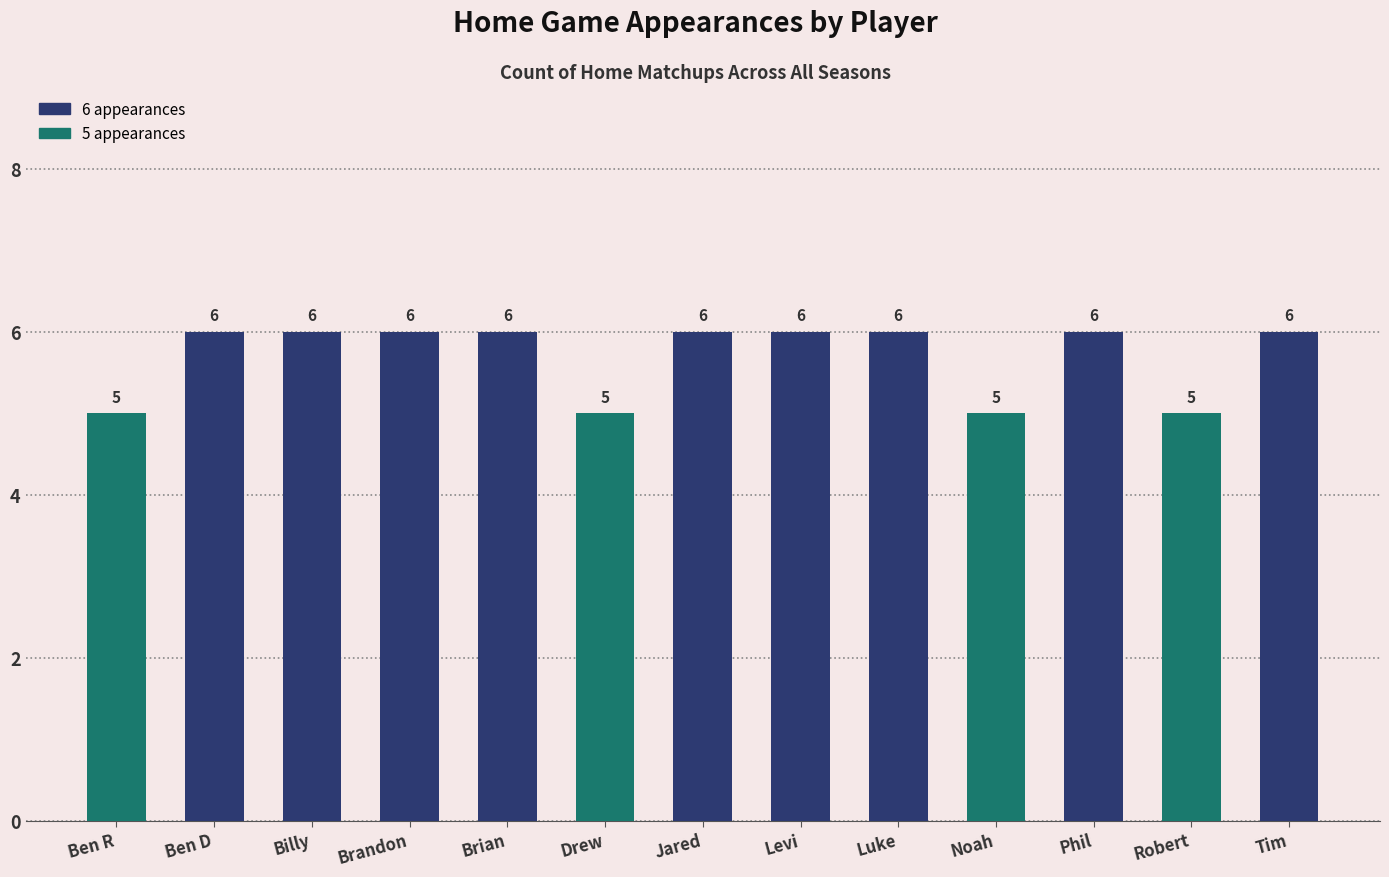

The chart shows a value of 3 at Ben R. True or false?

False